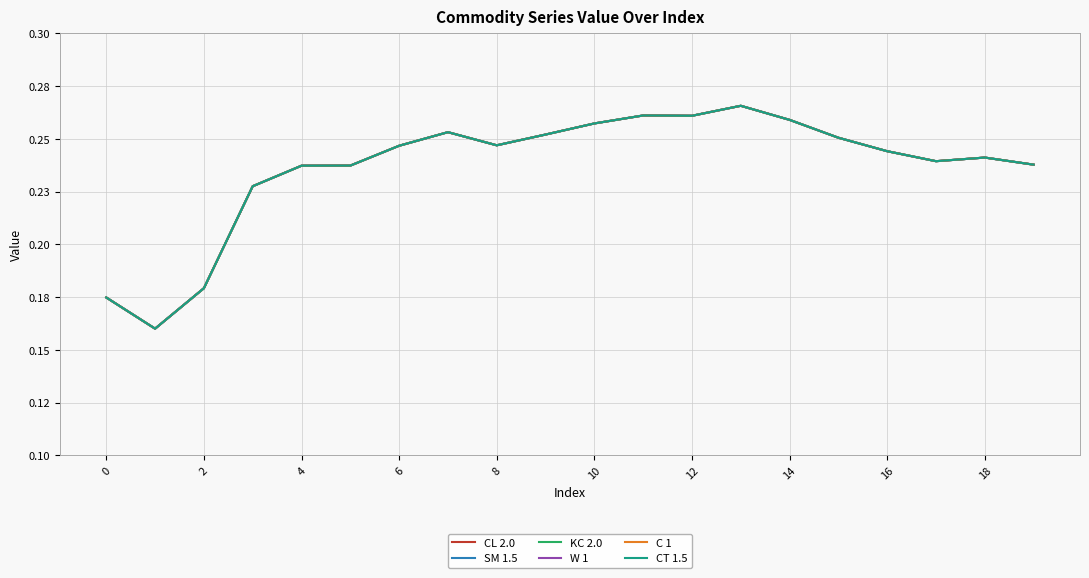

What is the lowest value of the CT 1.5 series?

0.2